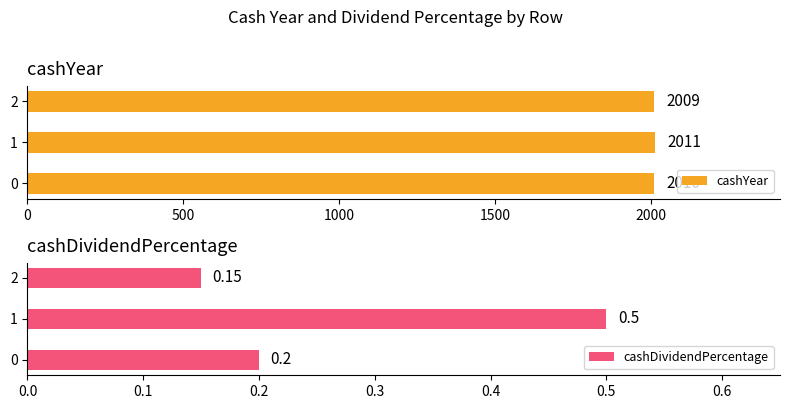

Reading left to right, list all the values displayed in this chart.

cashYear: 2010.0	2011.0	2009.0
cashDividendPercentage: 0.2	0.5	0.1